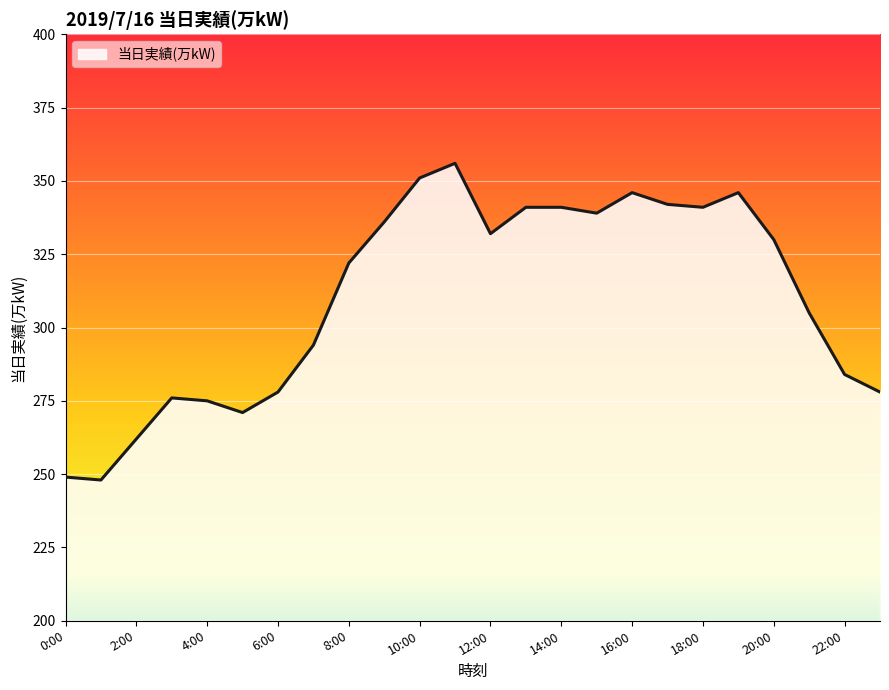

What is the minimum value shown in the chart?

248